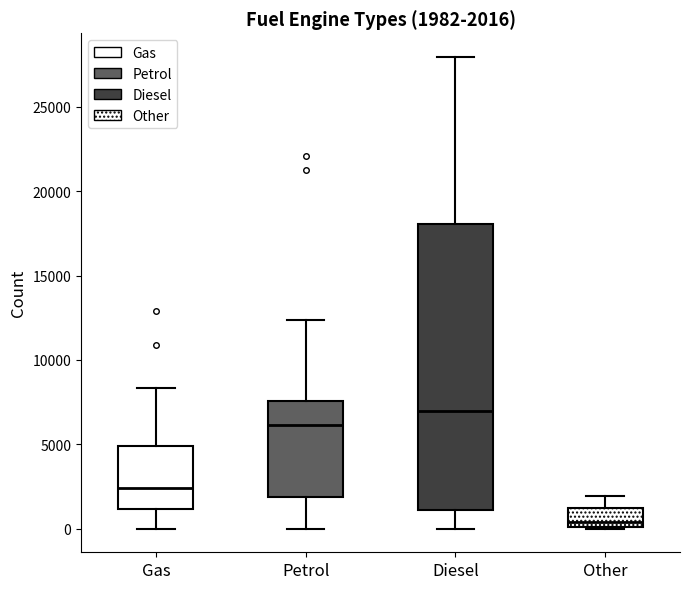

Which box has the highest median line?

Diesel